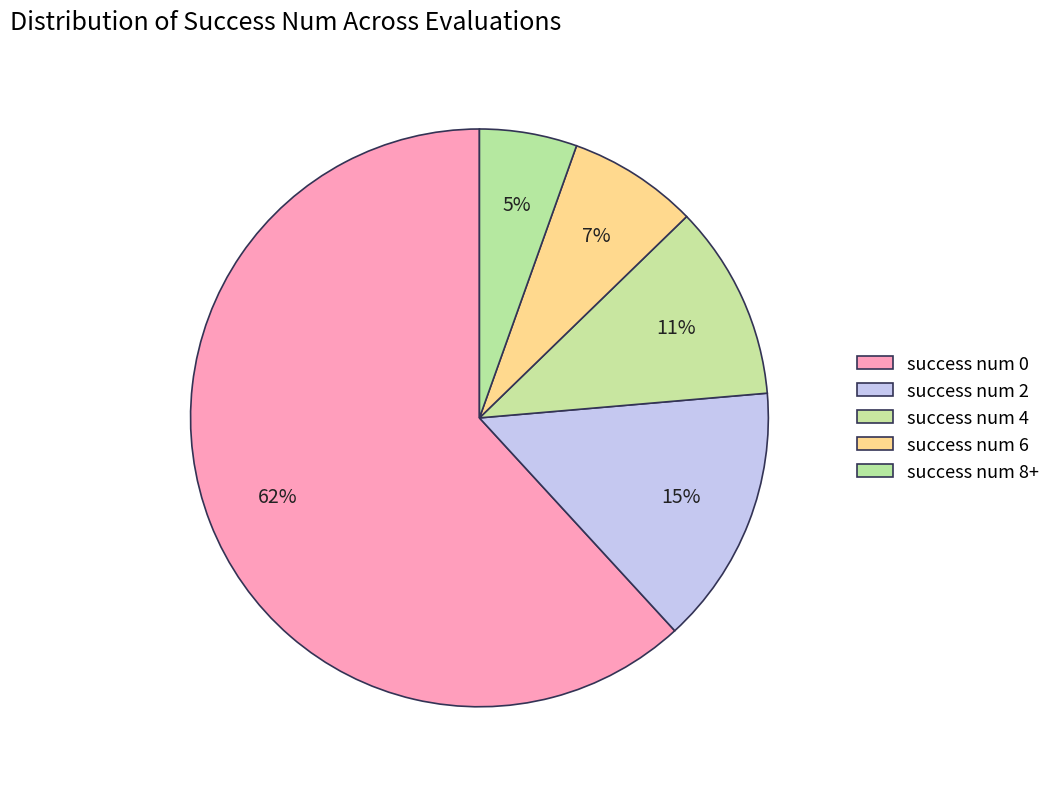

To the nearest percent, what is the difference between the largest and smallest slice percentages?

56%